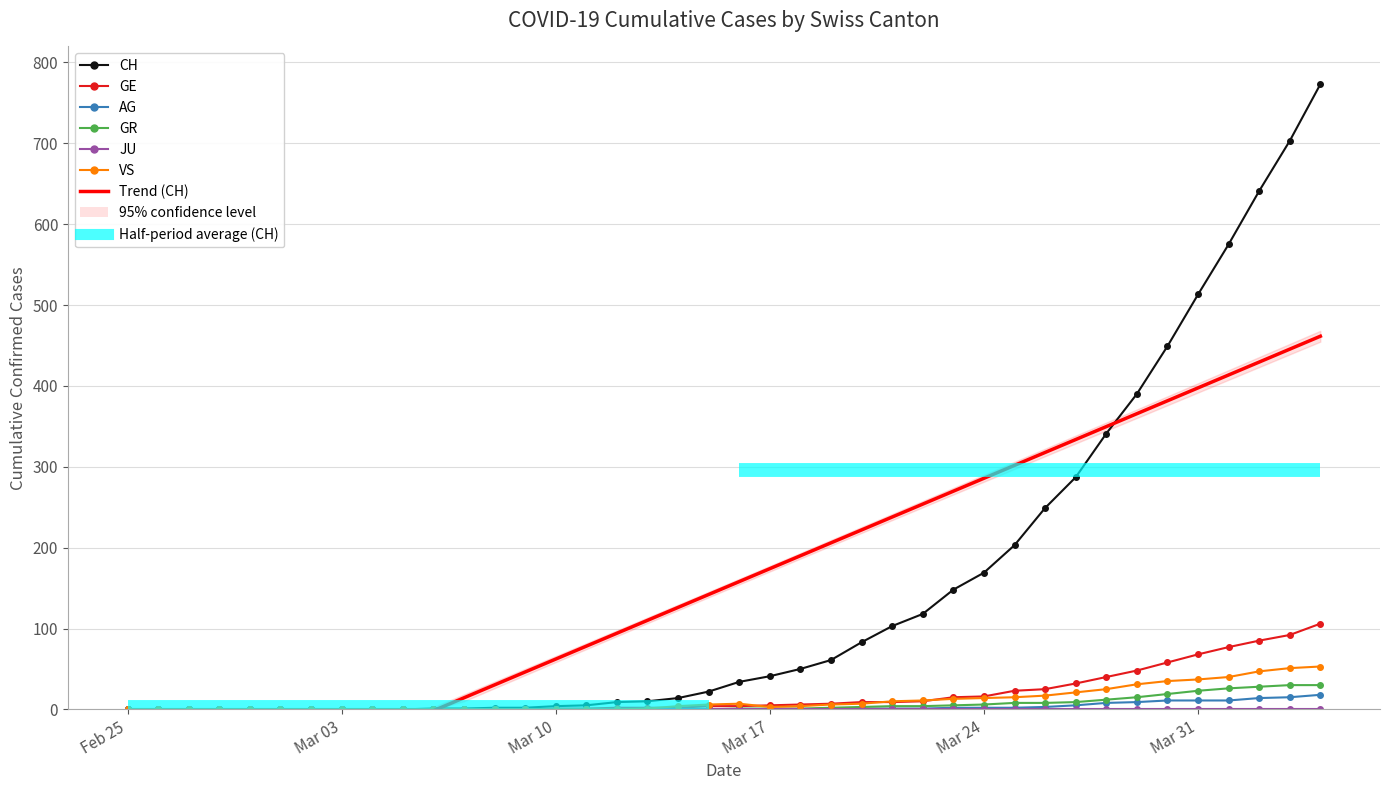

Which category has the lowest value in the GR series?

Feb 25